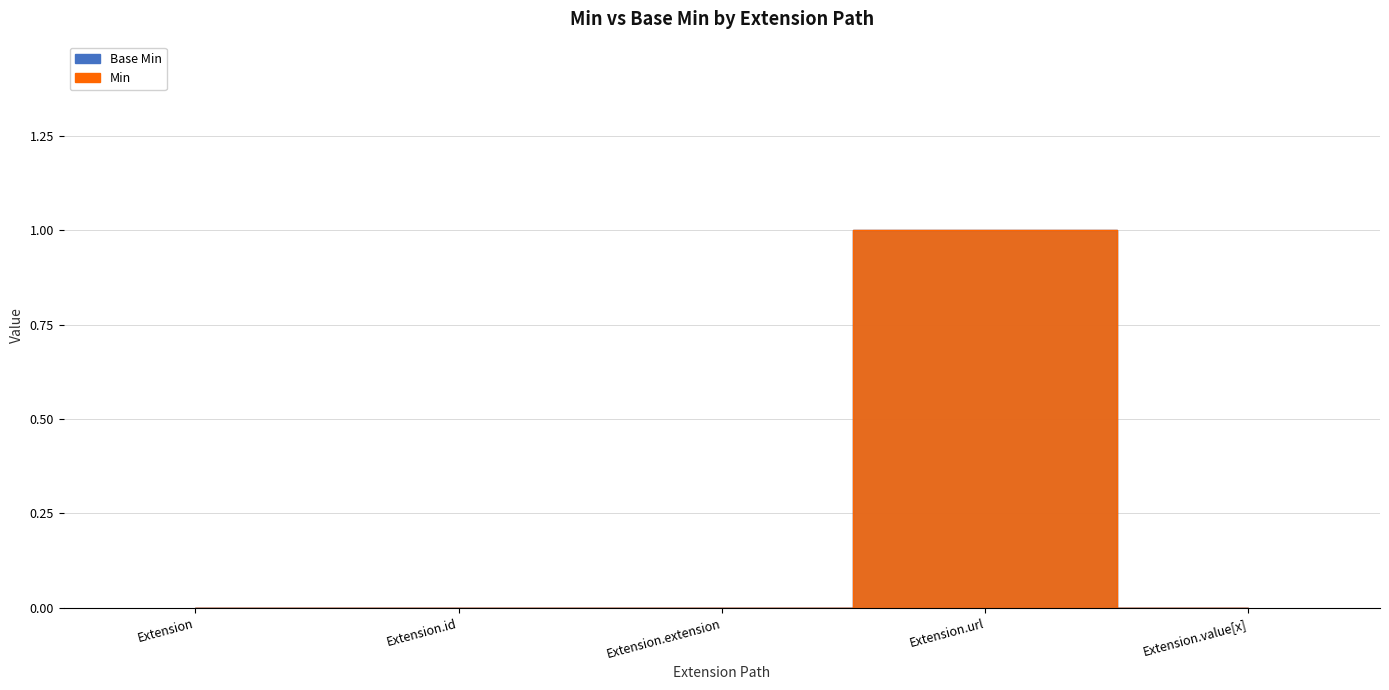

Is it true that Min equals 0 at Extension.value[x]?

False